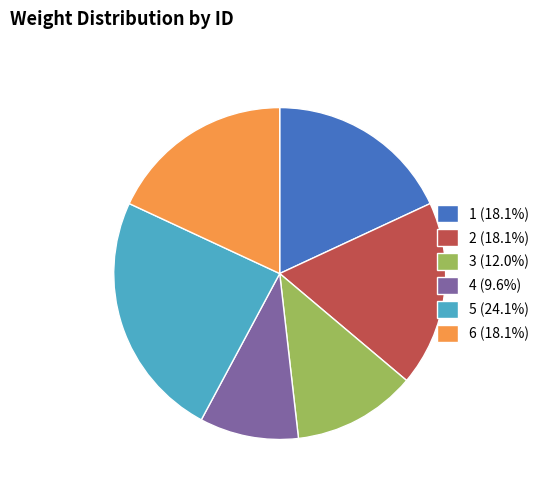

How many segments does this pie chart have?

6